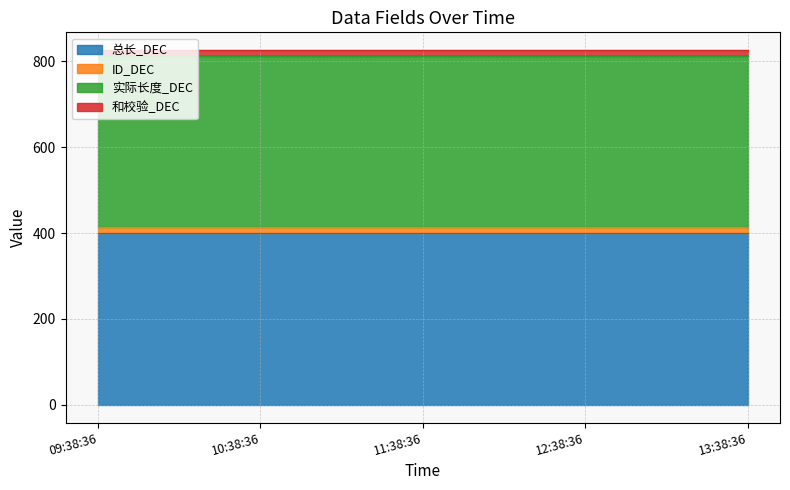

Reading left to right, list all the values displayed in this chart.

总长_DEC: 400	400	400	400	400
ID_DEC: 13	13	13	13	13
实际长度_DEC: 400	400	400	400	400
和校验_DEC: 13	13	13	13	13